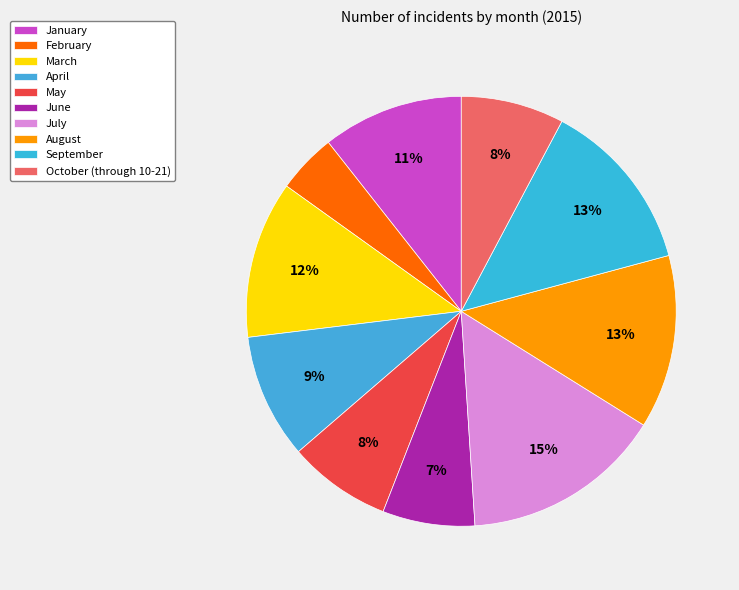

How many slices are in this pie chart?

10